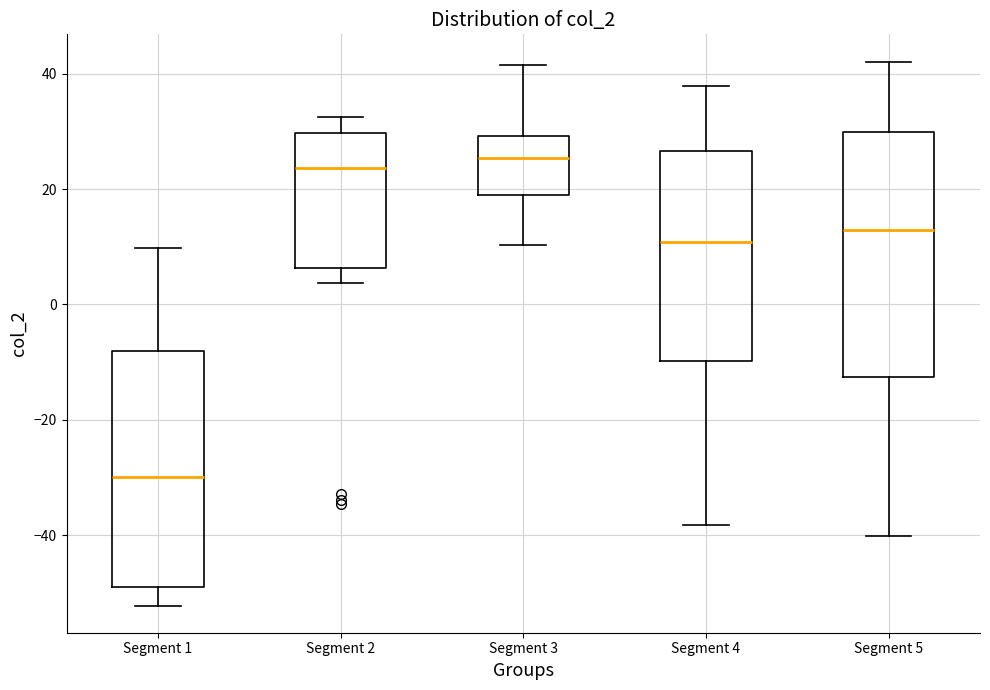

Reading left to right, transcribe this box plot: for each box, give where its median line is, the range the box spans, and where its two whiskers end, as read against the y-axis. The values are not printed on the chart, so give them approximately, as read against the axis.

Segment 1: median -30, box -48 to -8, whiskers -52 to 10
Segment 2: median 24, box 6 to 30, whiskers 4 to 32
Segment 3: median 26, box 18 to 30, whiskers 10 to 42
Segment 4: median 10, box -10 to 26, whiskers -38 to 38
Segment 5: median 12, box -12 to 30, whiskers -40 to 42